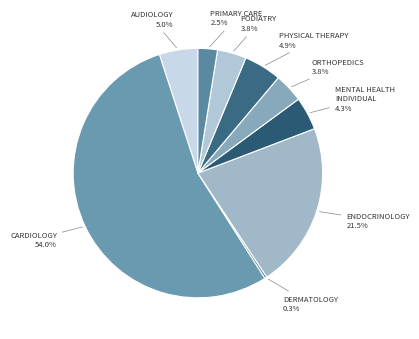

Count the number of slices in the pie.

9